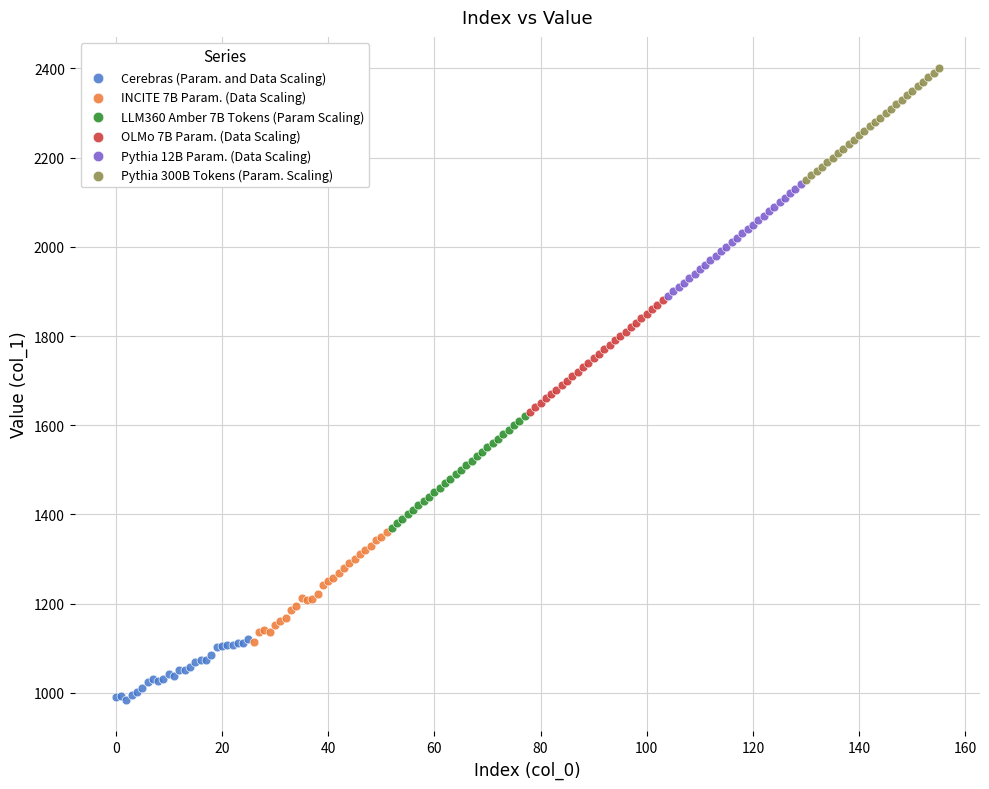

Which series reaches the minimum Y coordinate?

Cerebras (Param. and Data Scaling)